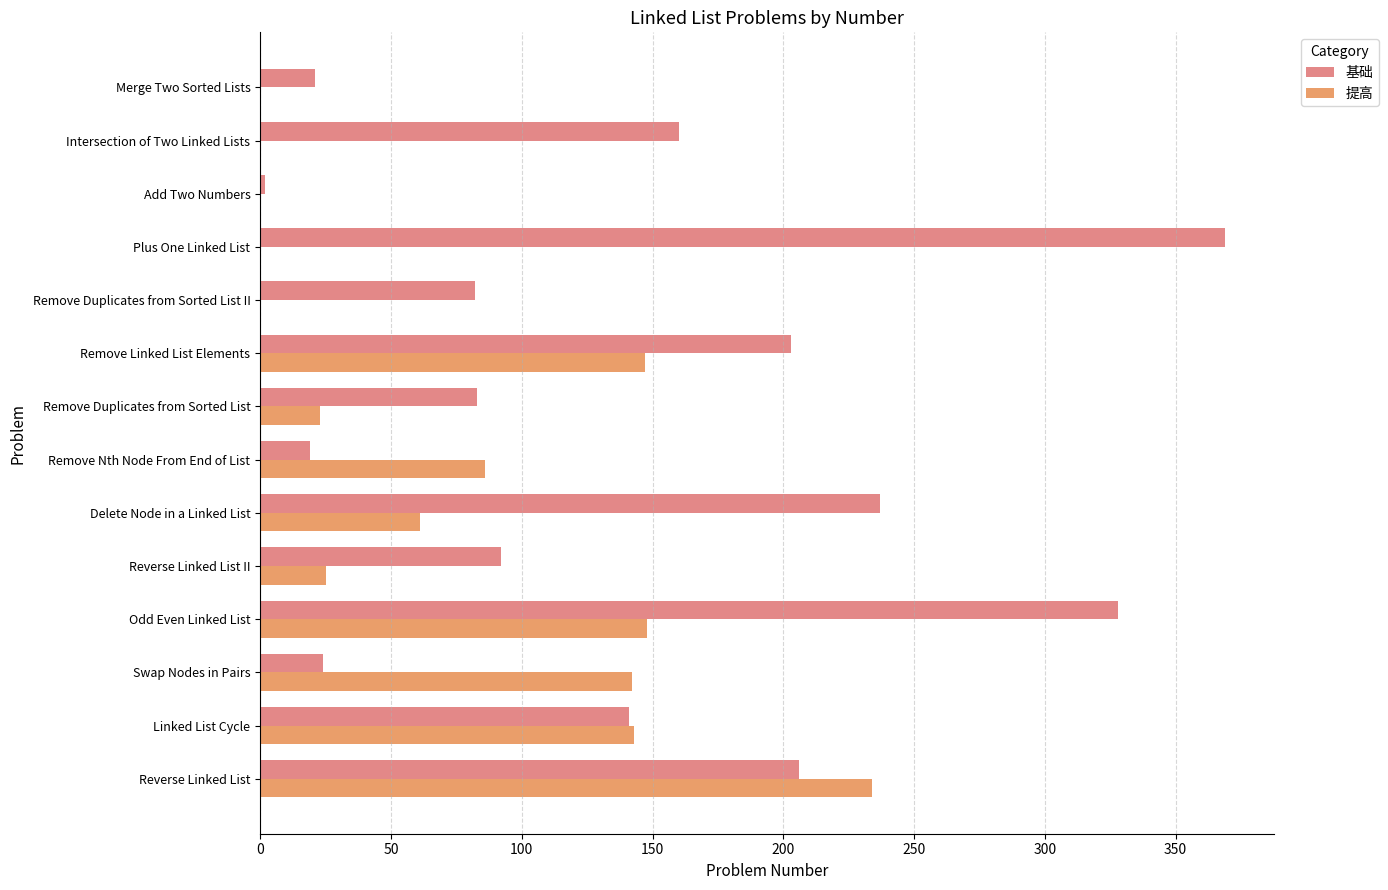

What is the difference between the second highest and second lowest values in the 基础 series?

309